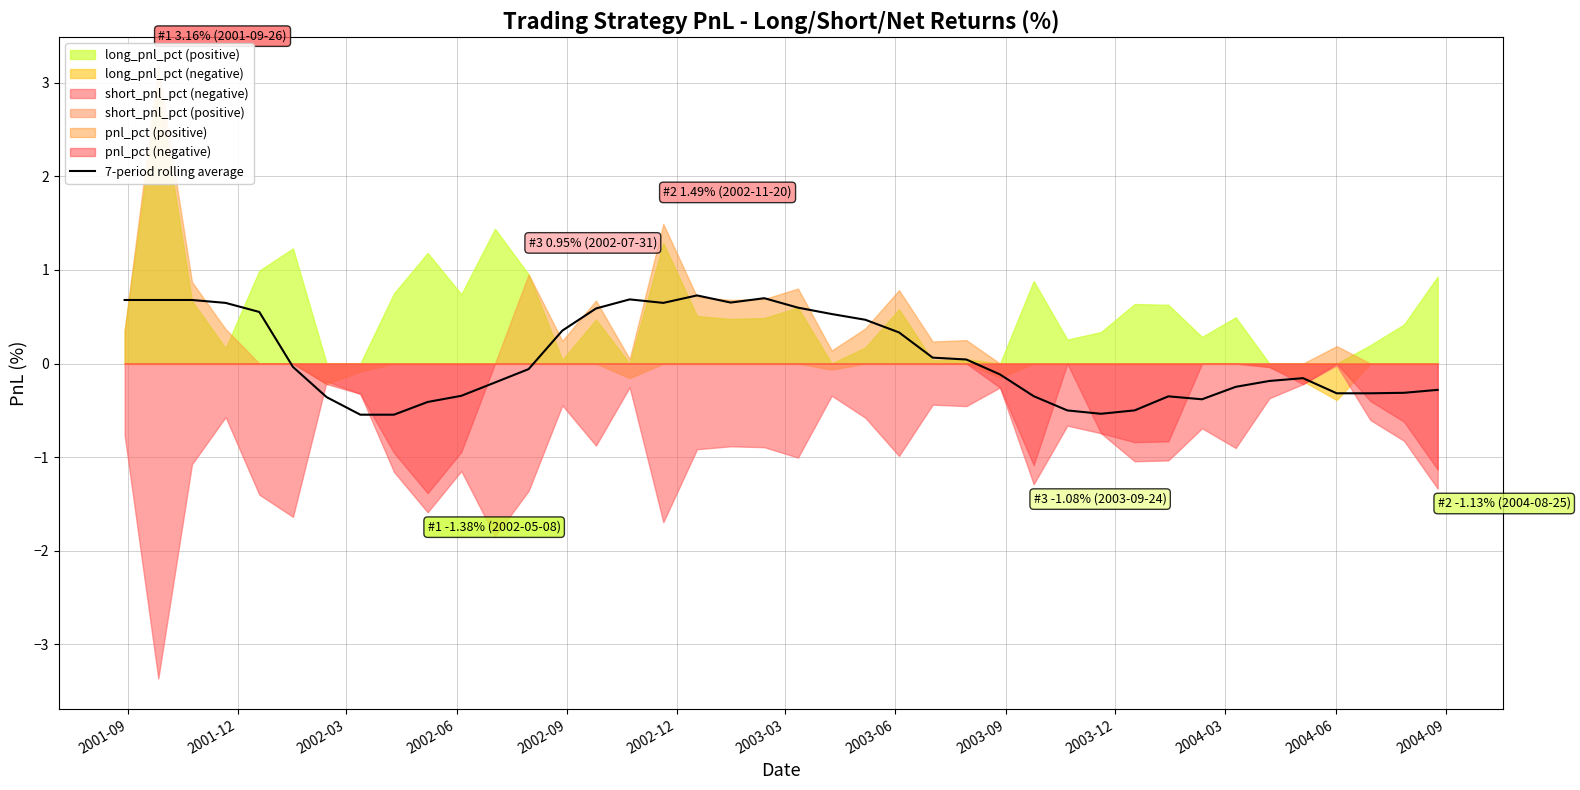

Reading left to right, list all the values displayed in this chart.

0.7	0.7	0.7	0.6	0.6	-0.0	-0.4	-0.5	-0.5	-0.4	-0.3	-0.2	-0.1	0.4	0.6	0.7	0.6	0.7	0.7	0.7	0.6	0.5	0.5	0.3	0.1	0.0	-0.1	-0.3	-0.5	-0.5	-0.5	-0.4	-0.4	-0.2	-0.2	-0.2	-0.3	-0.3	-0.3	-0.3